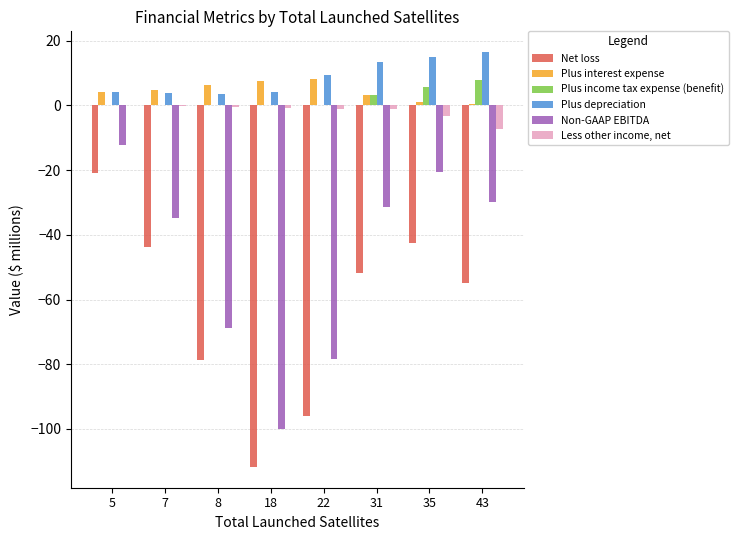

What is the total value across all series at 43?

-67.2